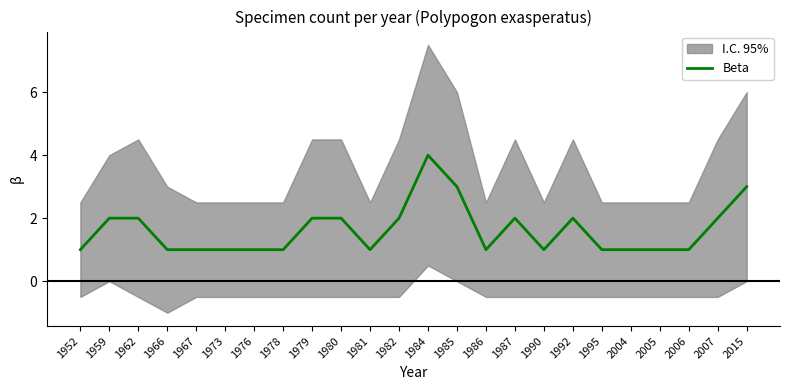

How many points are higher than both their immediate neighbors (excluding endpoints)?

3